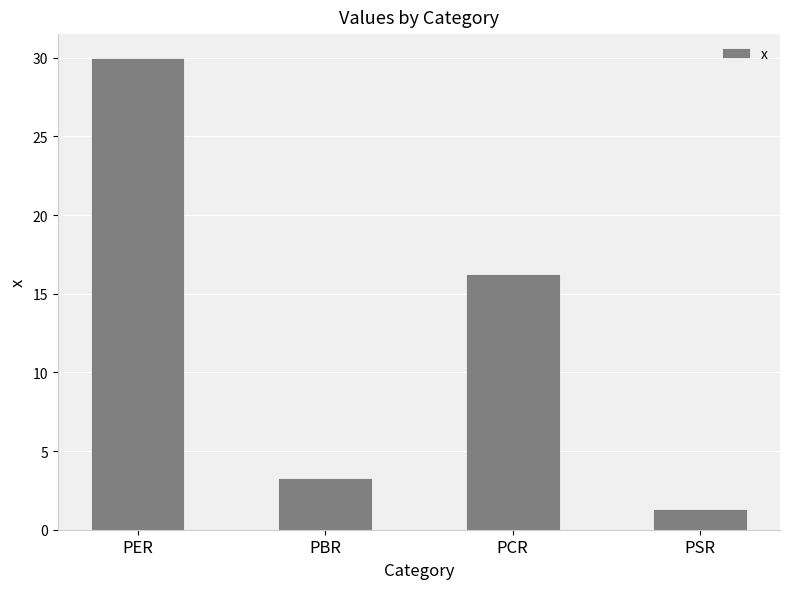

The chart shows a value of 4.3 at PBR. True or false?

False